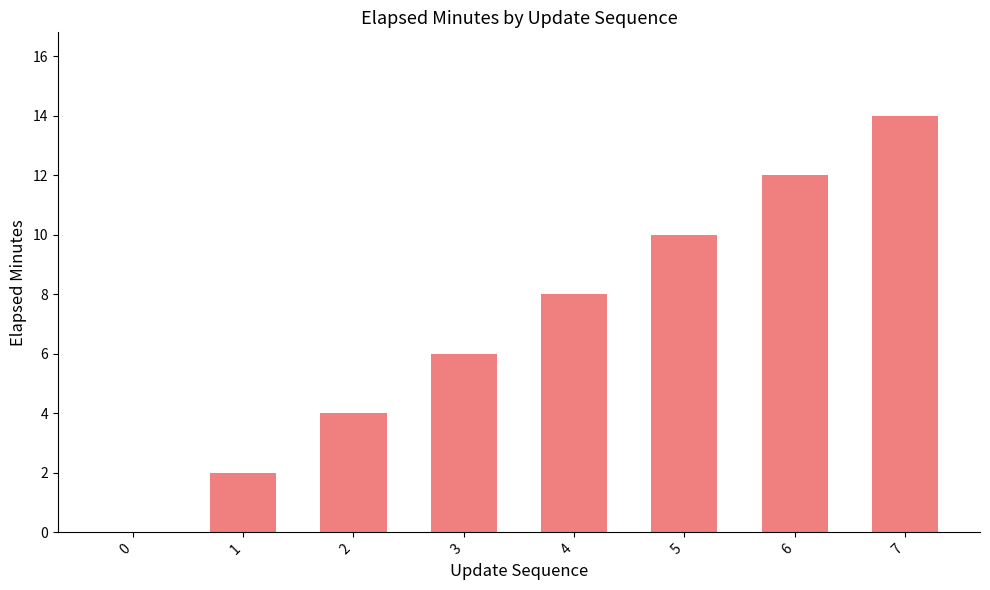

Reading left to right, list all the values displayed in this chart.

0	2	4	6	8	10	12	14